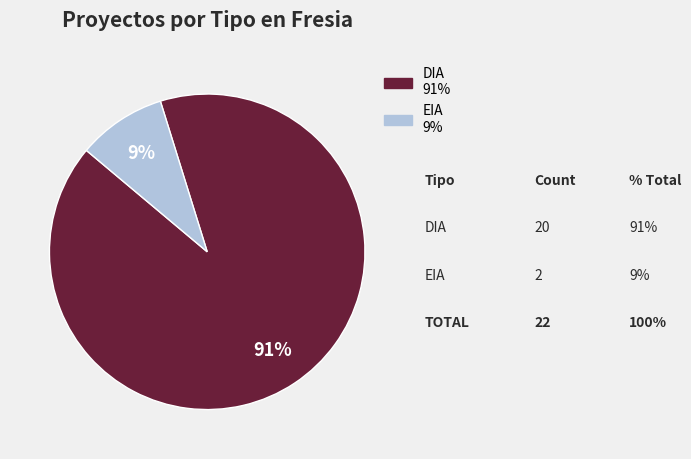

Do DIA and EIA together represent more than half of the pie?

Yes